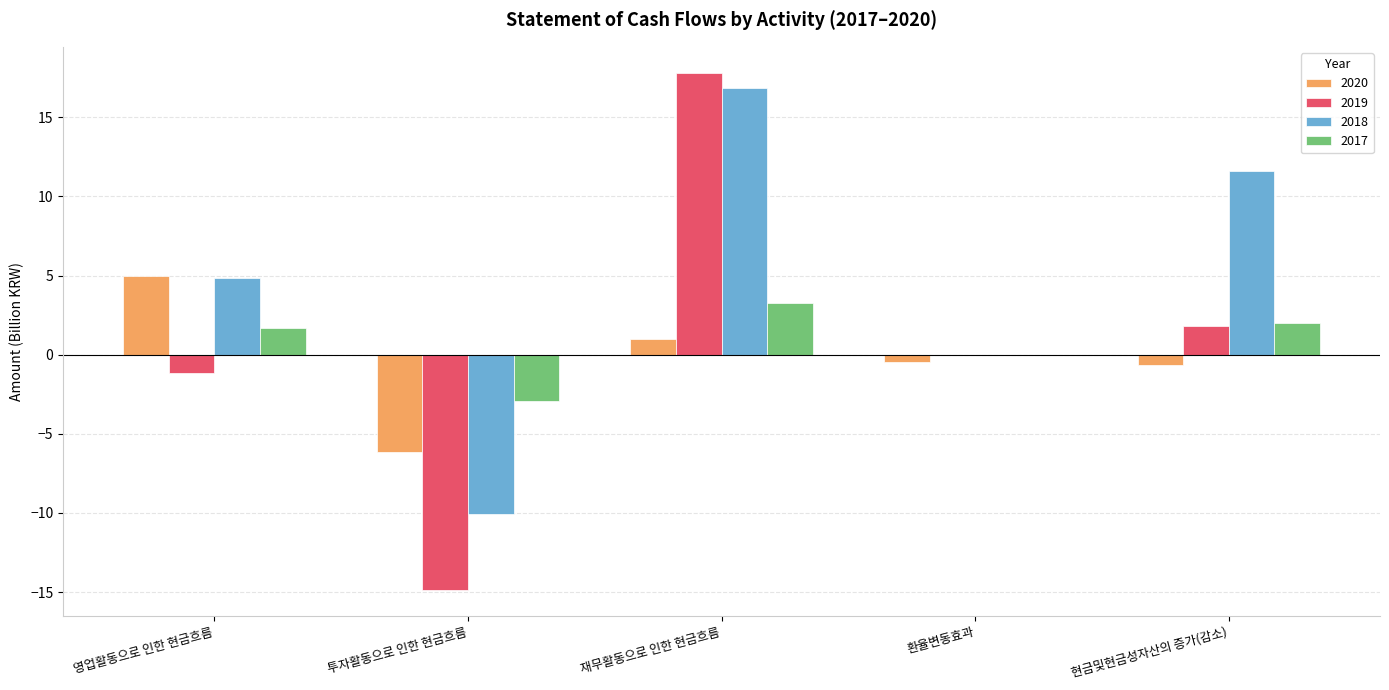

Which series changed the most between 재무활동으로 인한 현금흐름 and 환율변동효과?

2019